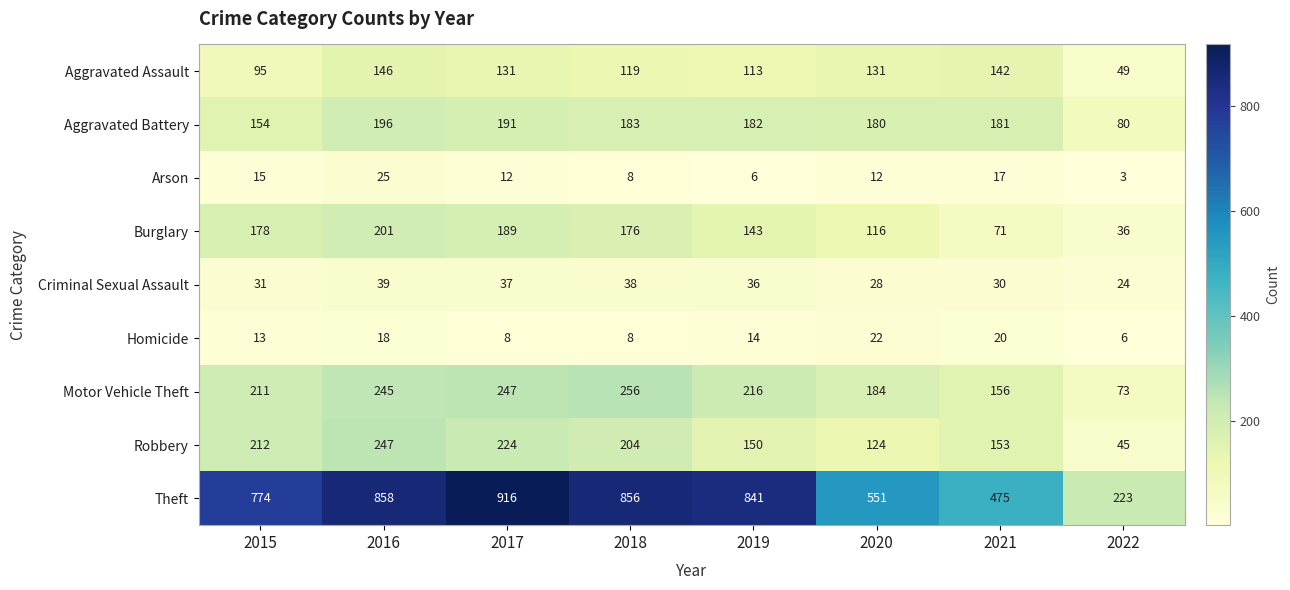

What is the difference between the maximum and minimum values in the Aggravated Battery series?

116